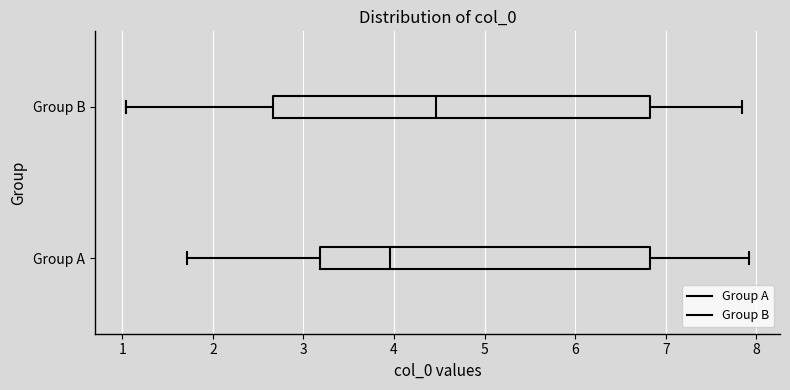

Comparing the boxes themselves (not the whiskers), which one is the widest?

Group B